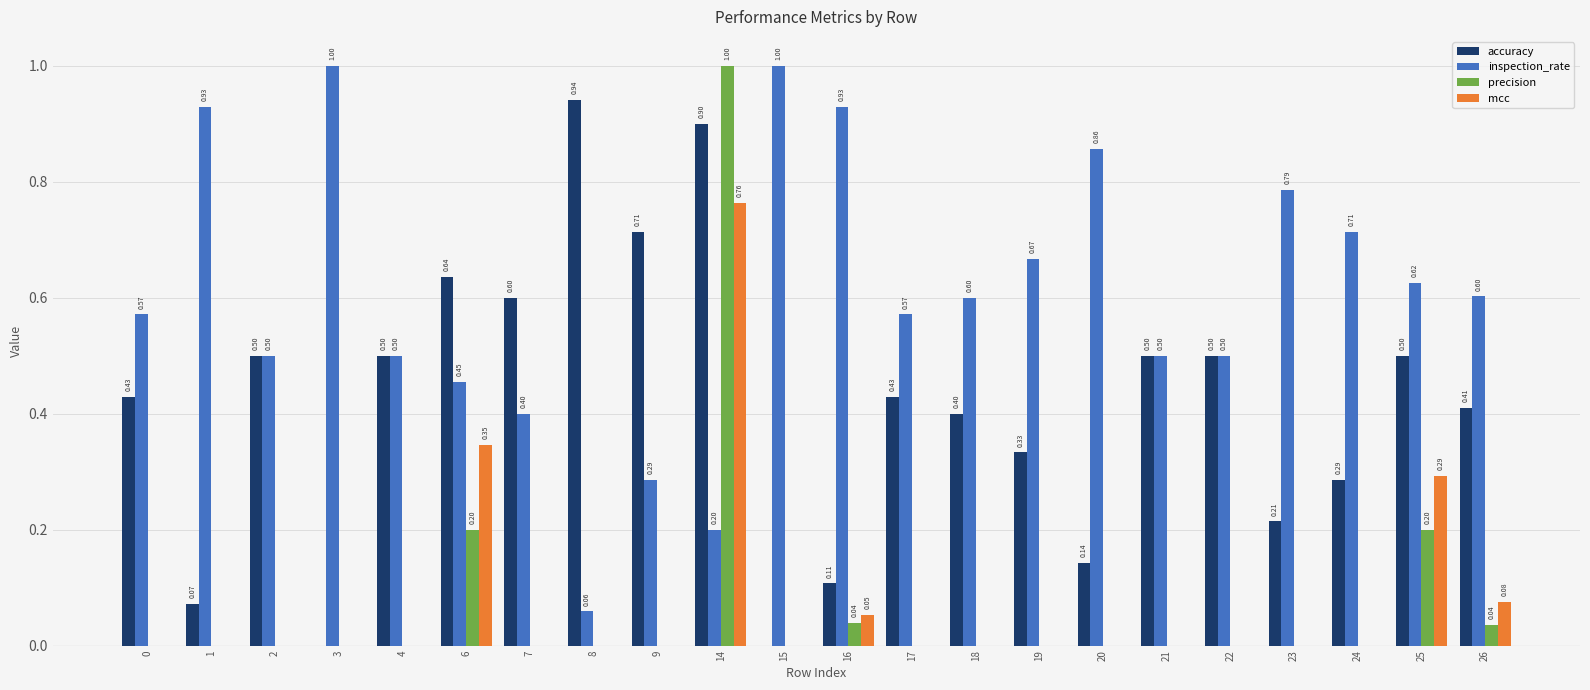

What is the sum of the inspection_rate values at 15 and 18?

1.6